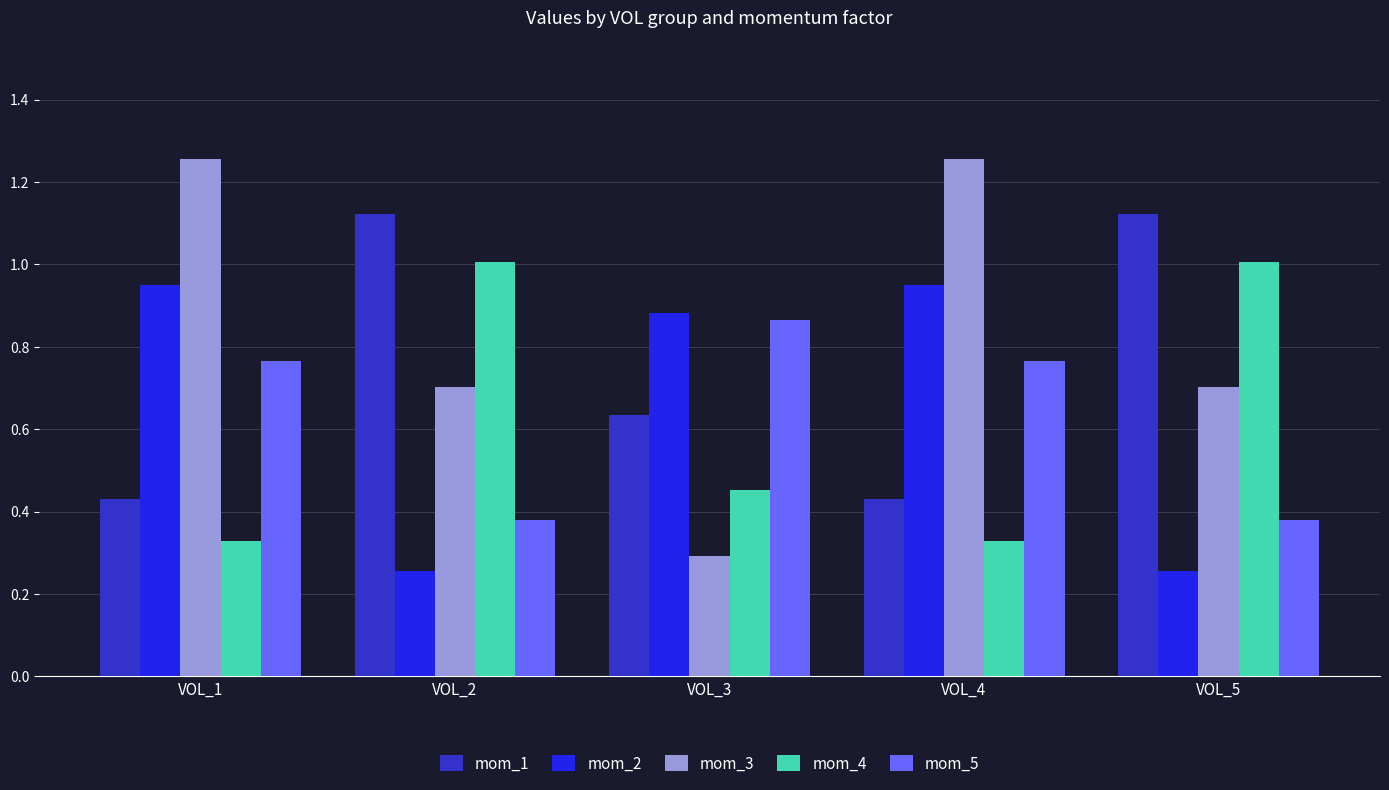

At how many categories does at least one series exceed 0?

5